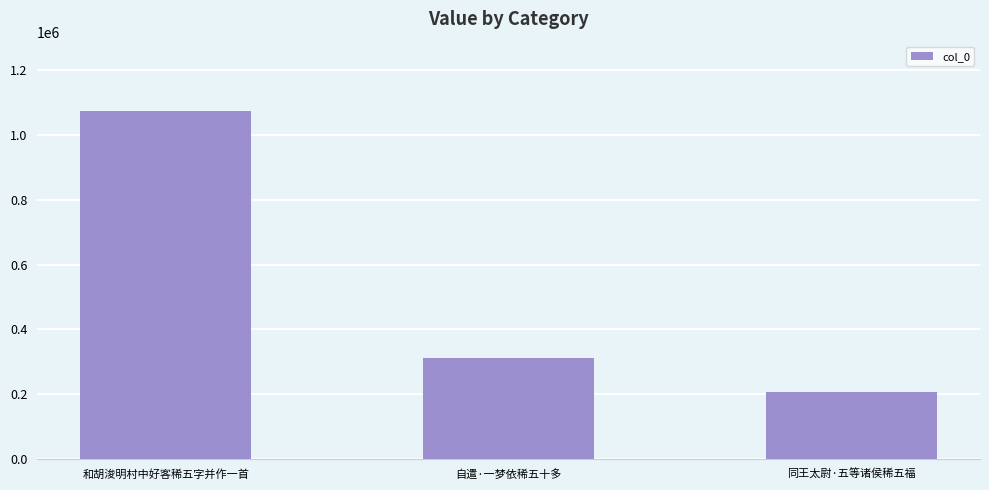

What is the difference between the maximum and second lowest values?

760275